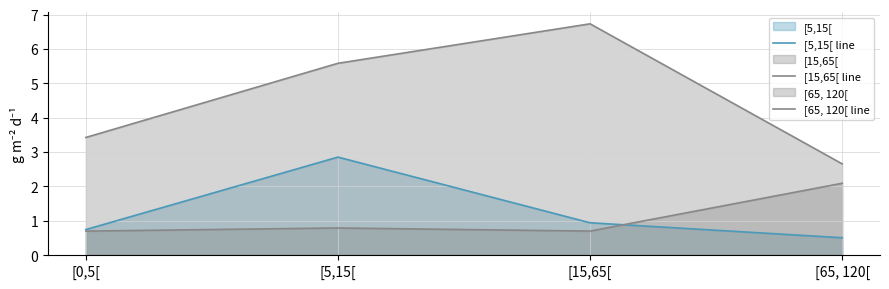

List the labels in order of [15,65[ line value, largest first.

[15,65[, [5,15[, [0,5[, [65, 120[